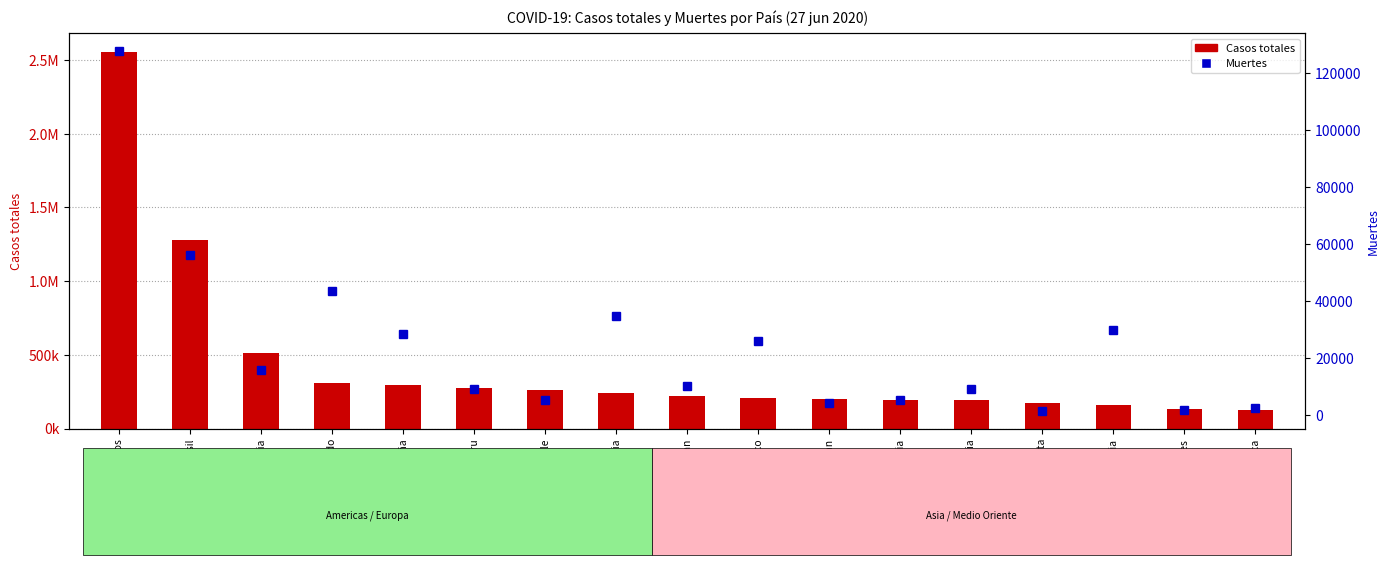

At which label is Casos totales closest to 1338829?

Brasil